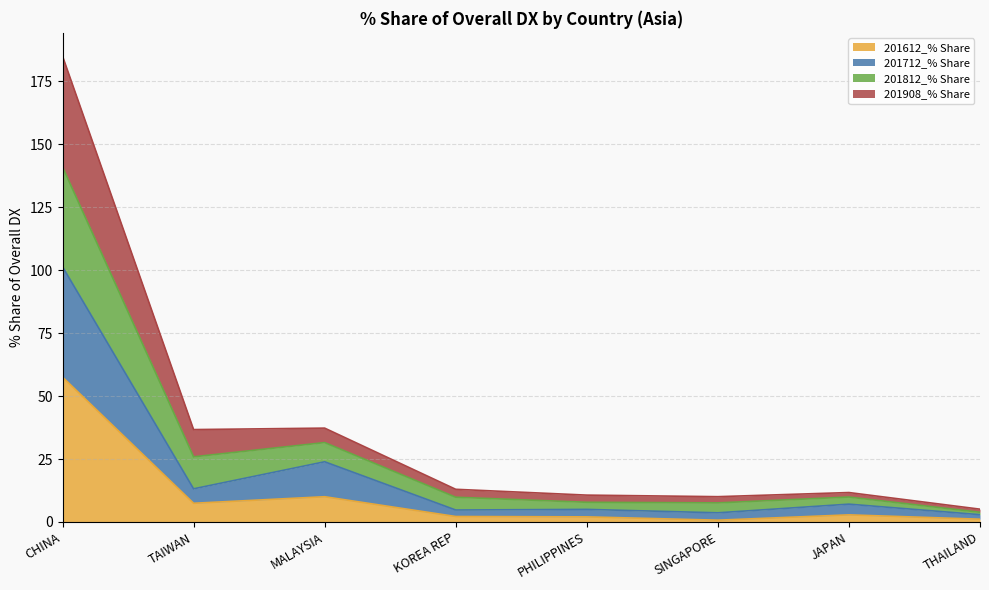

At which category is the sum across all series the highest?

CHINA